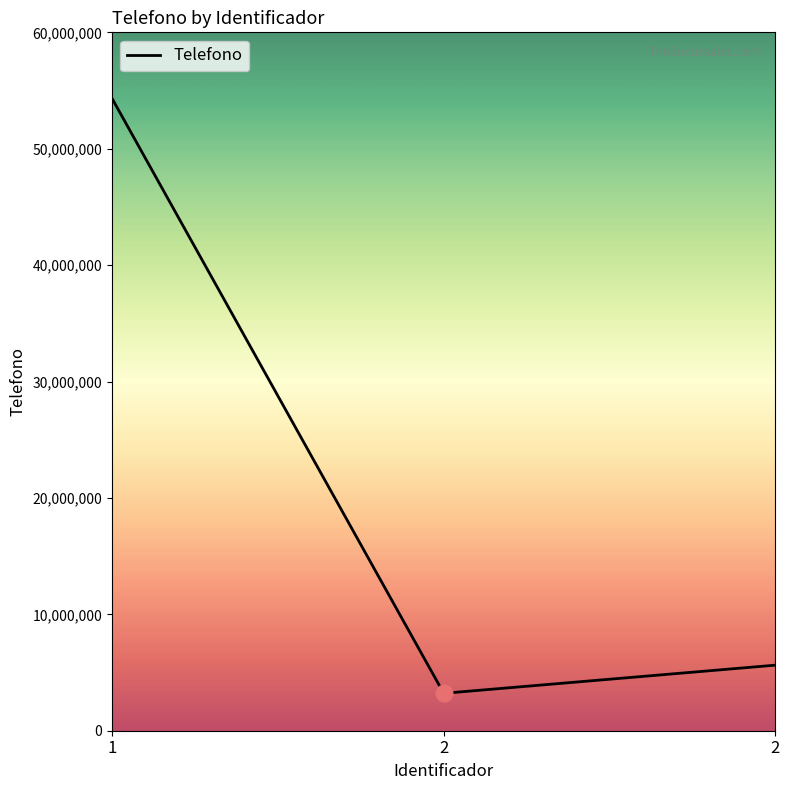

Count the number of data series in this chart.

1